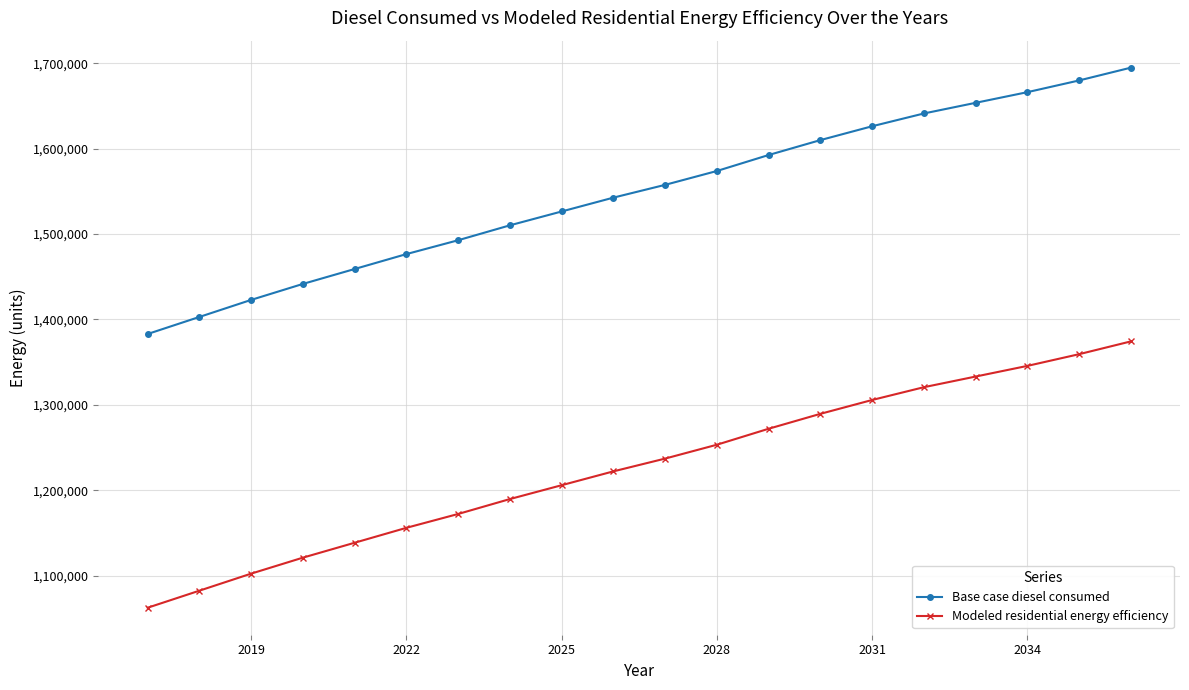

Rank the series by their average value, from lowest to highest.

Modeled residential energy efficiency, Base case diesel consumed